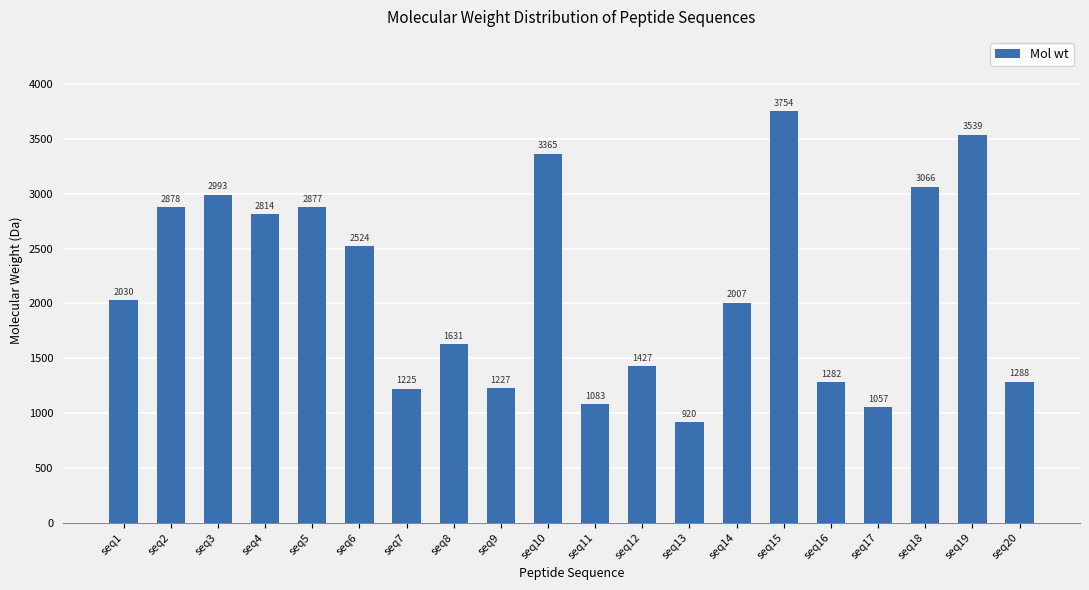

How many data points does each series have?

20